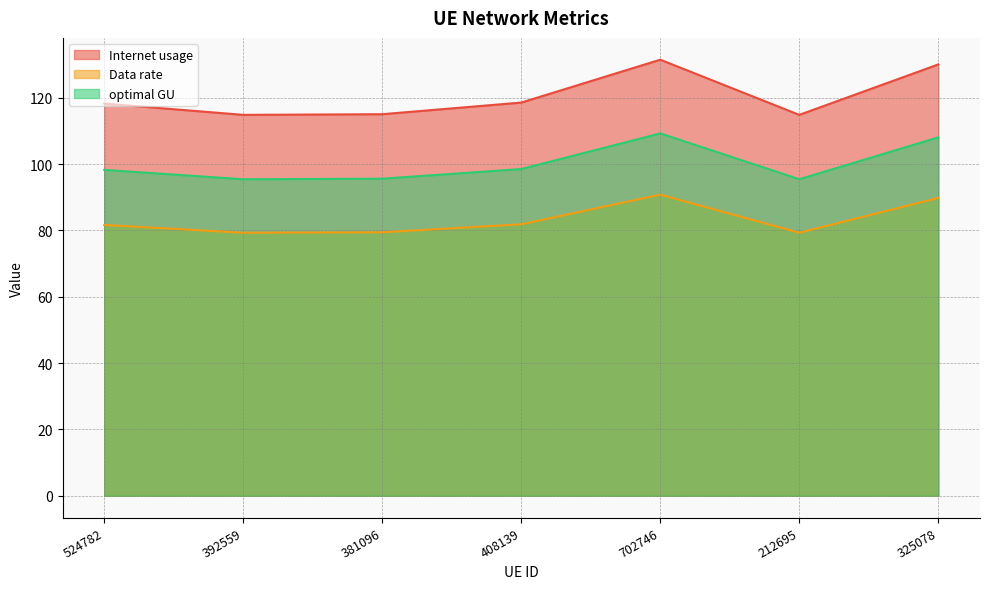

True or false: Data rate has more than 1 points higher than both neighbors.

False